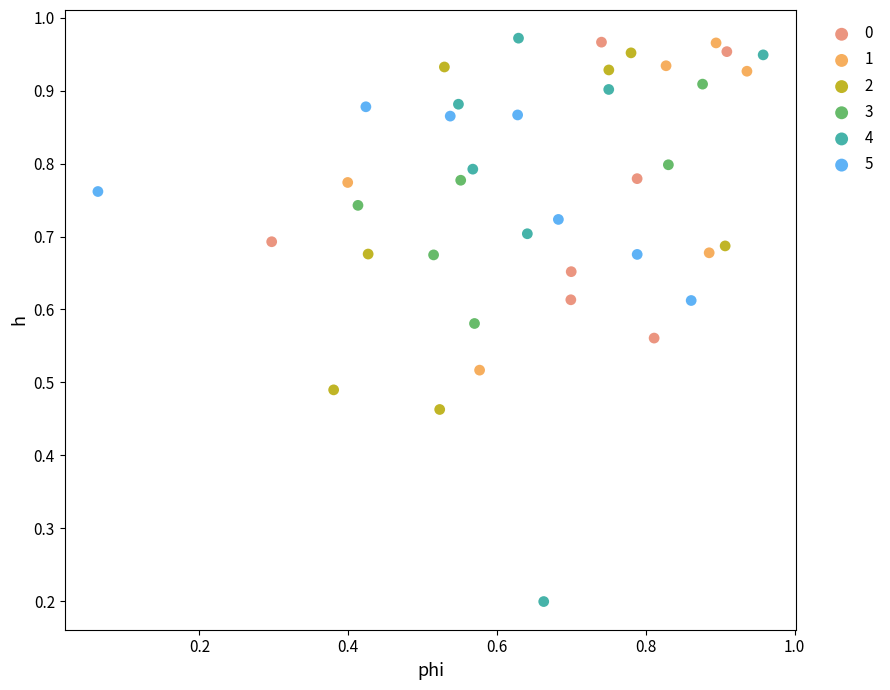

Which series contains the lowest Y value?

4